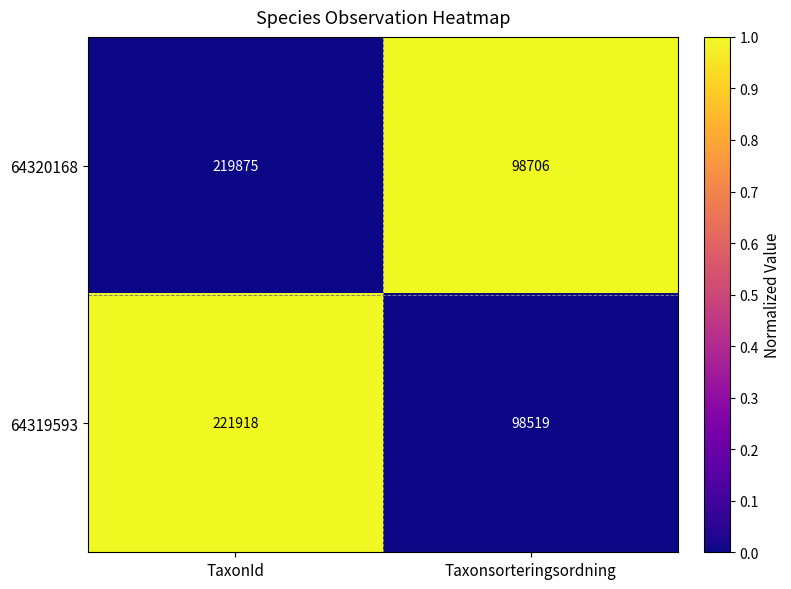

Which category has the highest value across all series?

TaxonId